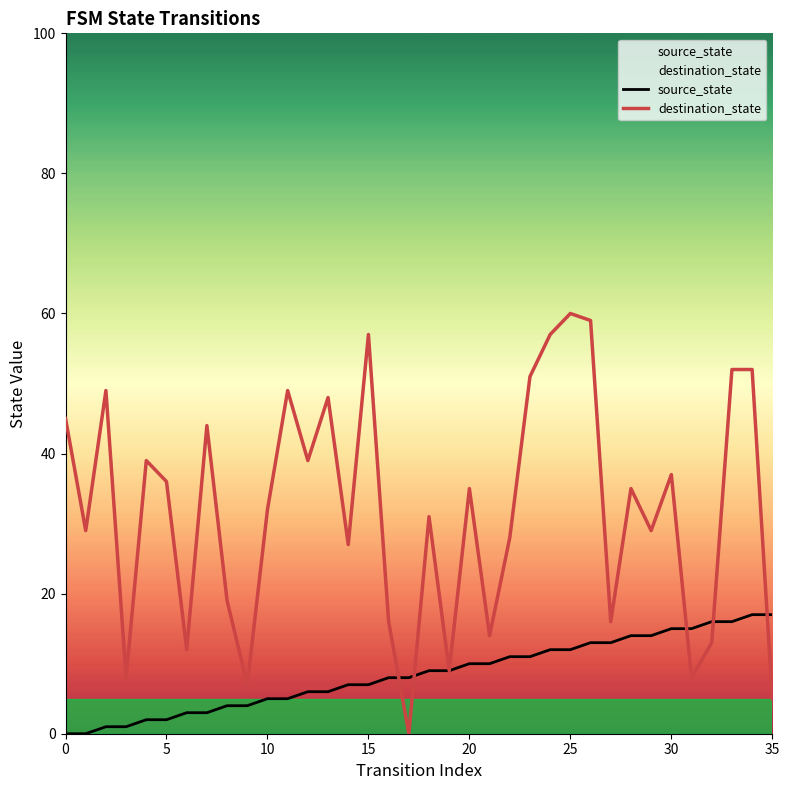

Is it true that source_state equals 10 at 20?

True